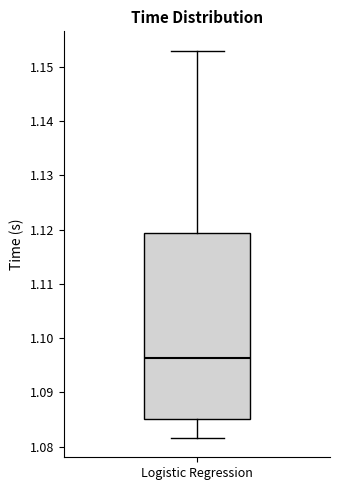

Transcribe this box plot: give where the median line is, the range the box spans, and where the two whiskers end, as read against the y-axis. The values are not printed on the chart, so give them approximately, as read against the axis.

median 1.096, box 1.085 to 1.119, whiskers 1.082 to 1.153